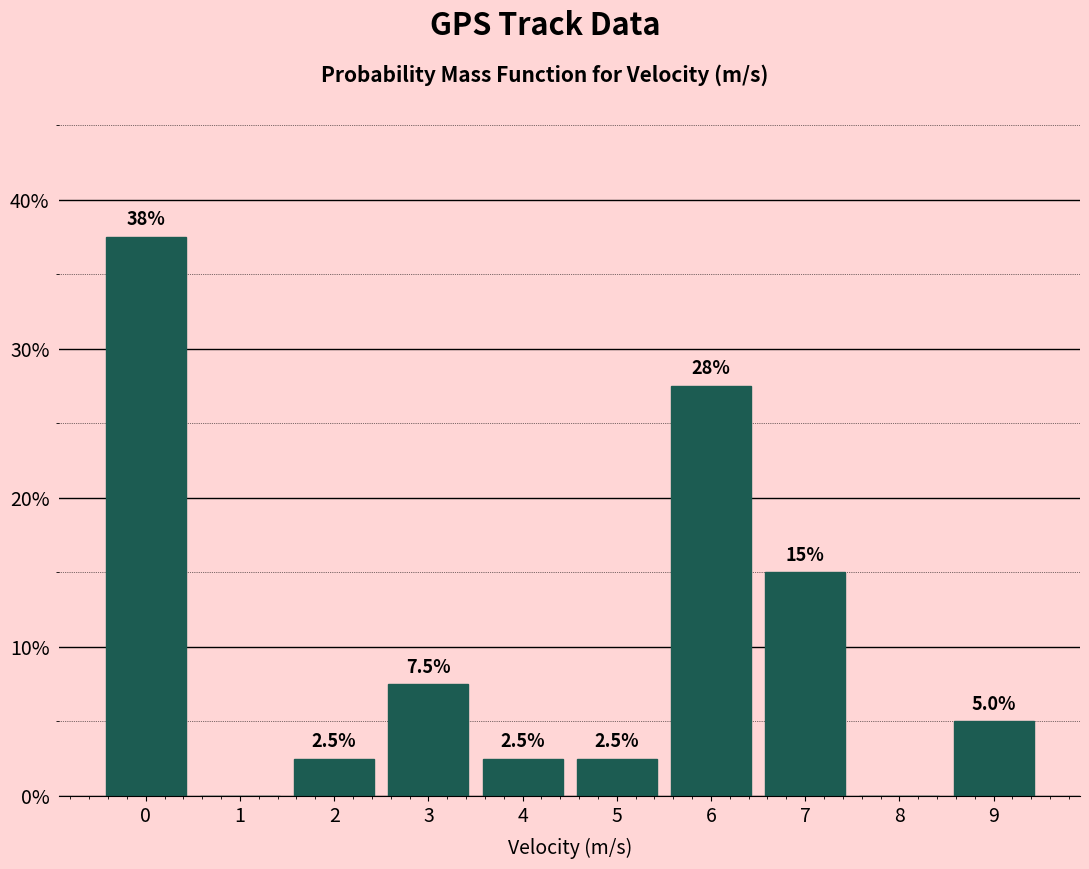

Reading right to left, extract all data points from this chart.

9=5.0	8=0.0	7=15.0	6=27.5	5=2.5	4=2.5	3=7.5	2=2.5	1=0.0	0=37.5